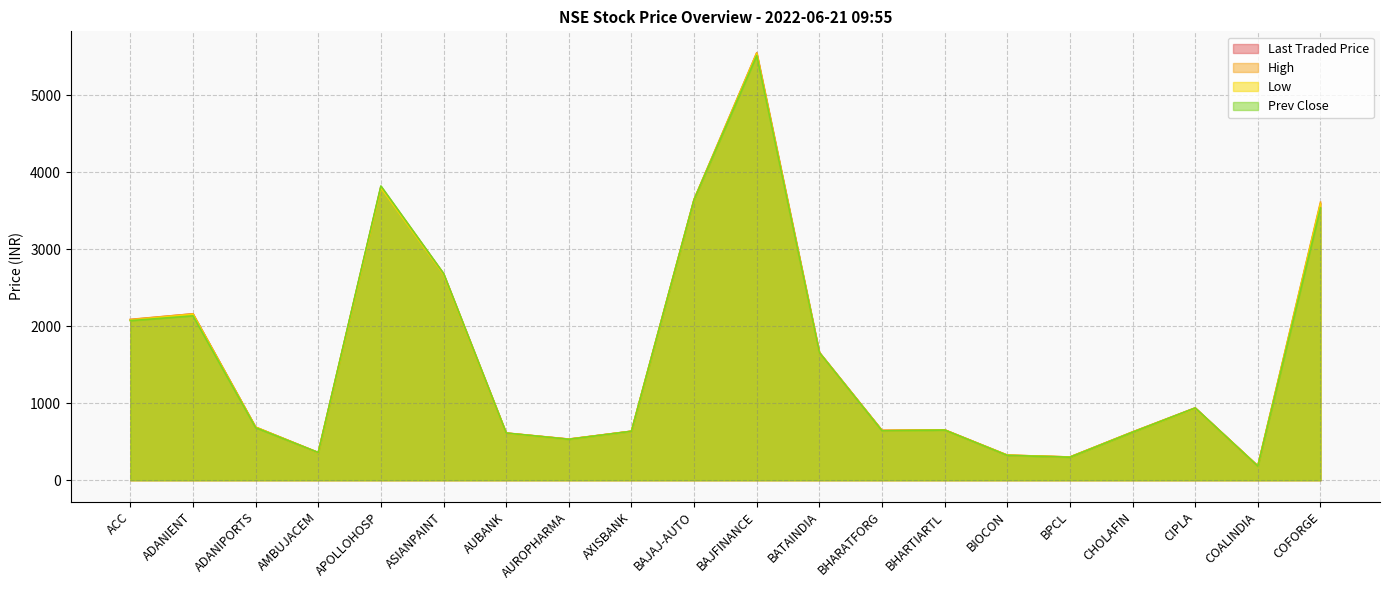

What value does the High series have at APOLLOHOSP?

3815.3